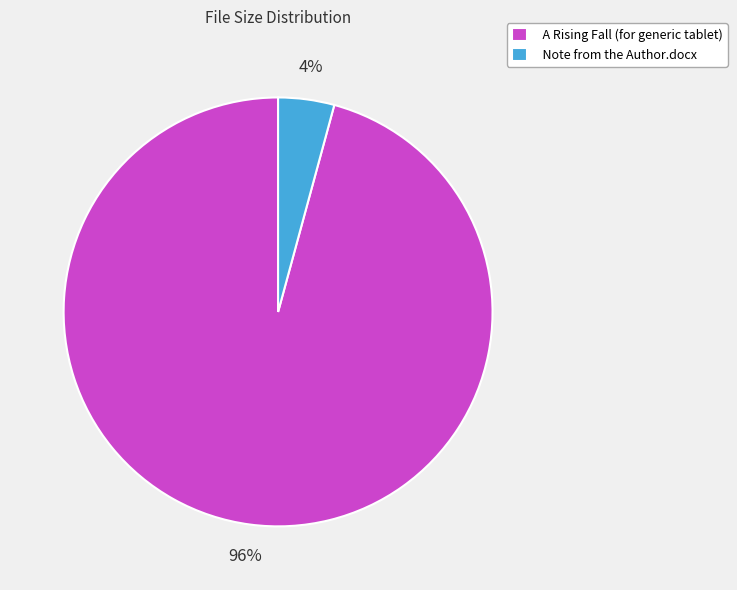

To the nearest percent, what is the difference between the A Rising Fall (for generic tablet) and Note from the Author.docx slice percentages?

92%